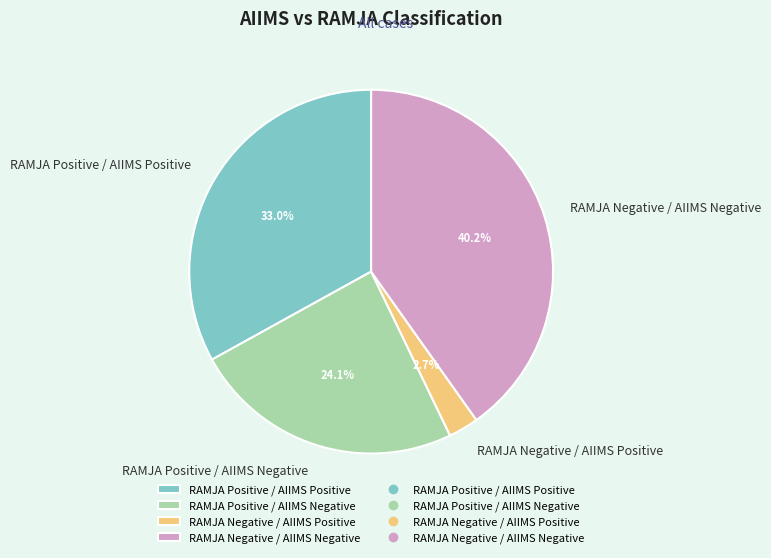

What percentage is the RAMJA Positive / AIIMS Negative slice, to the nearest percent?

24%